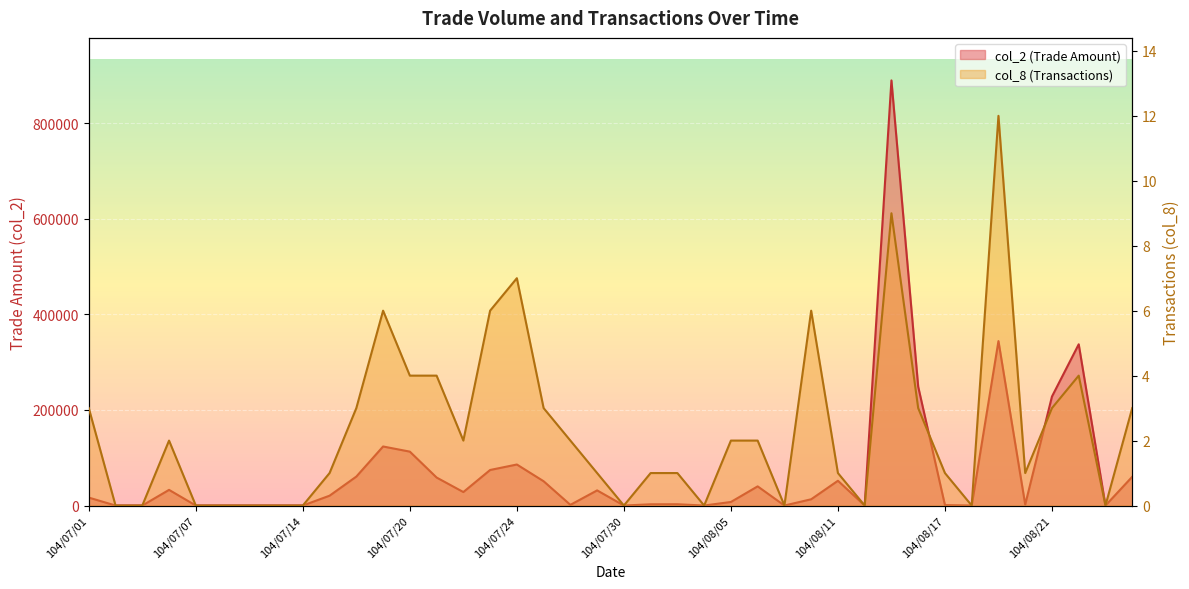

How many series are shown in this chart?

2